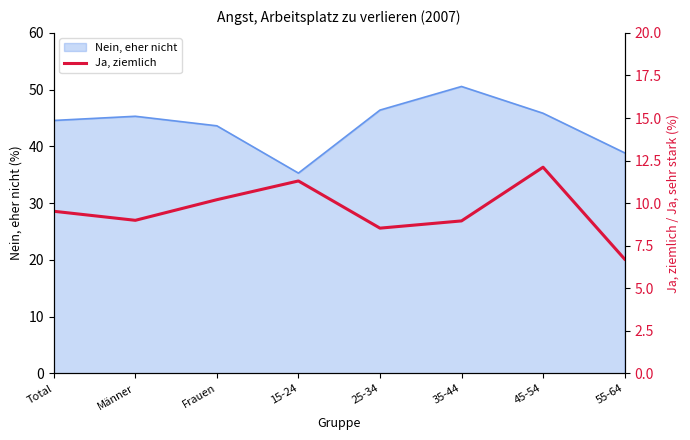

What is the difference between the maximum and second lowest values?

3.6